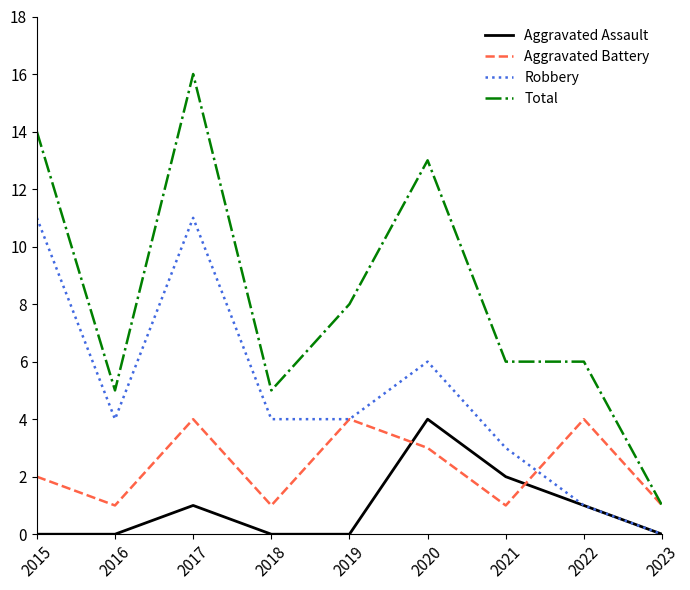

How many values in Robbery are above zero?

8